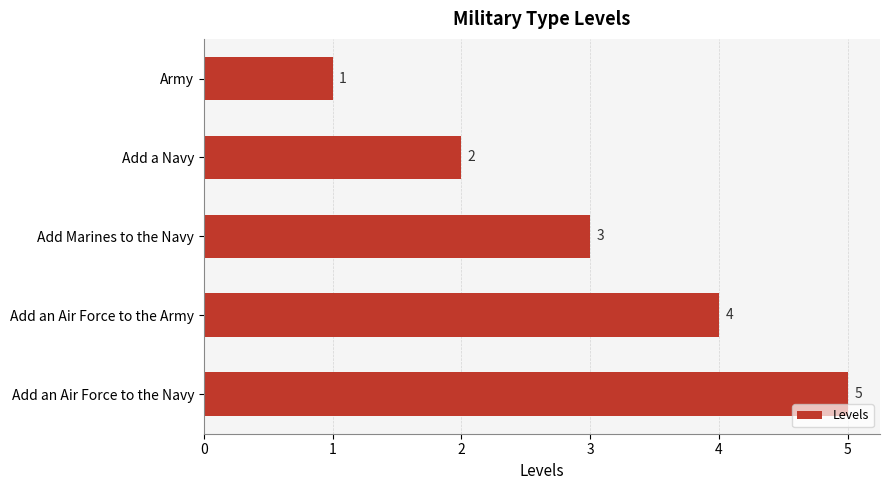

What is the change in value from Add Marines to the Navy to Add an Air Force to the Navy?

+2